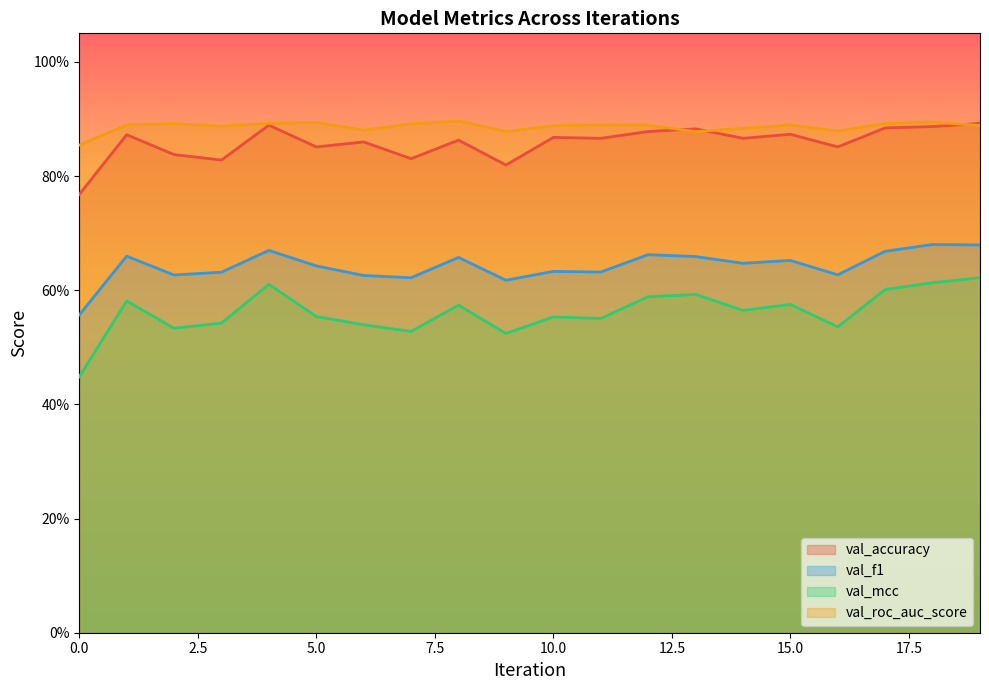

Between 7 and 10, which series saw the biggest shift?

val_accuracy